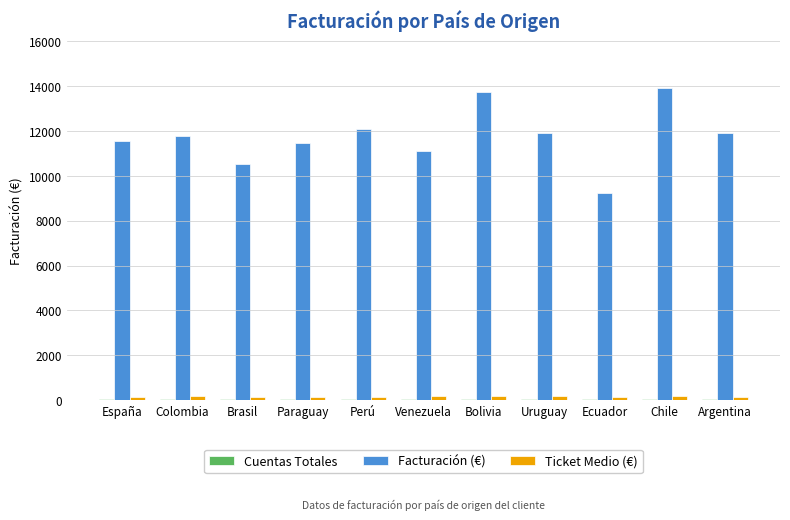

What is the label of the 6th bar from the right?

Venezuela